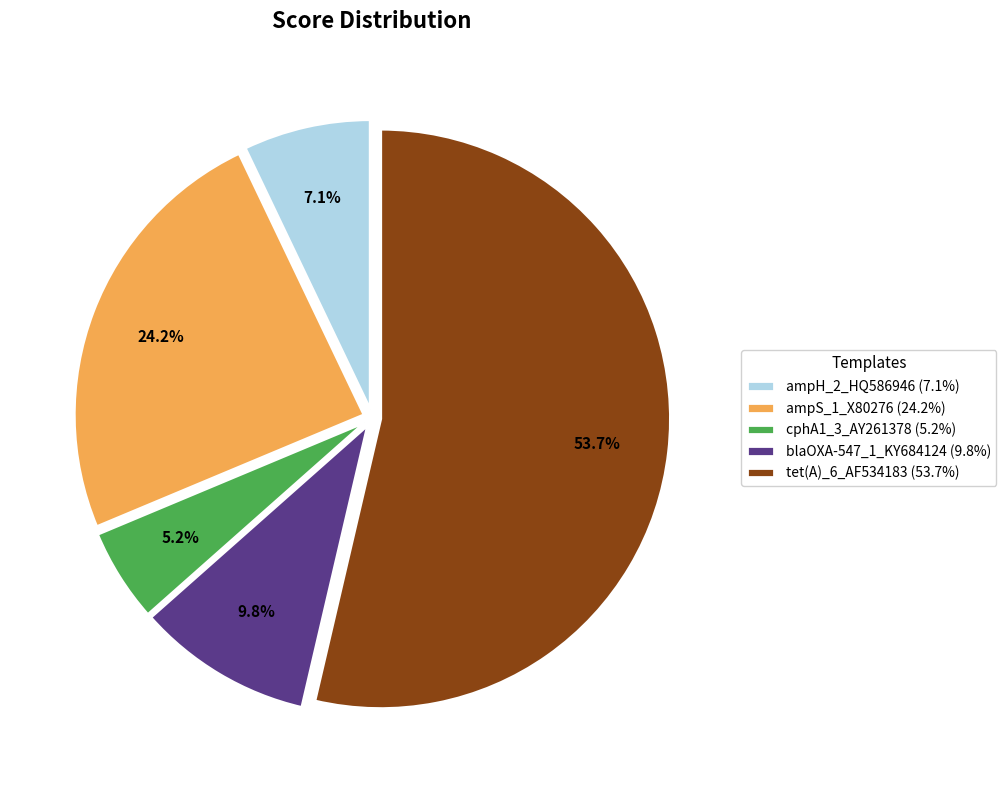

What is the largest slice in the pie chart?

tet(A)_6_AF534183